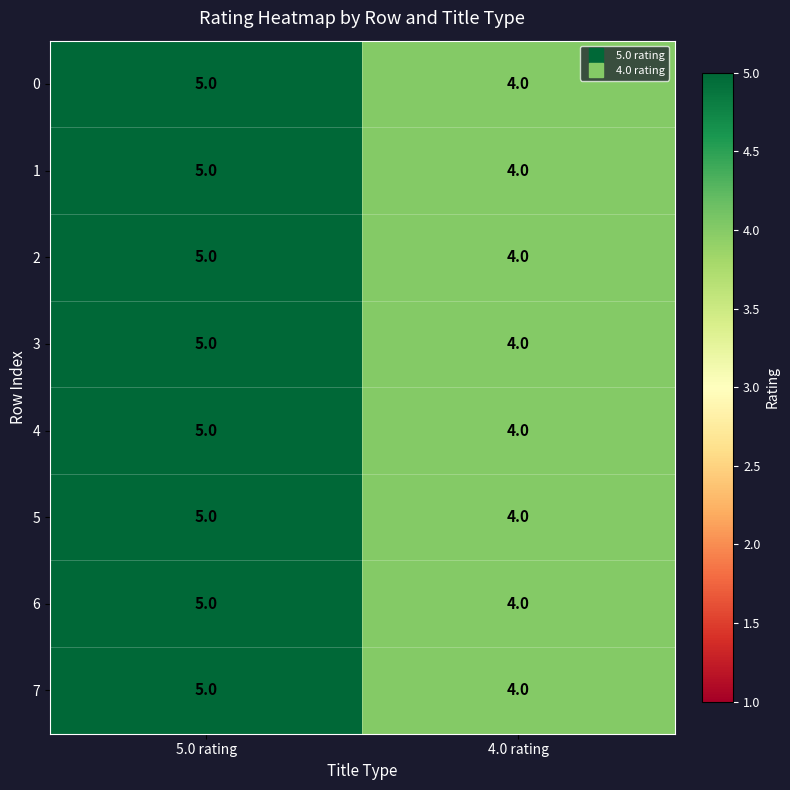

List the labels in order of 5 value, largest first.

5.0 rating, 4.0 rating